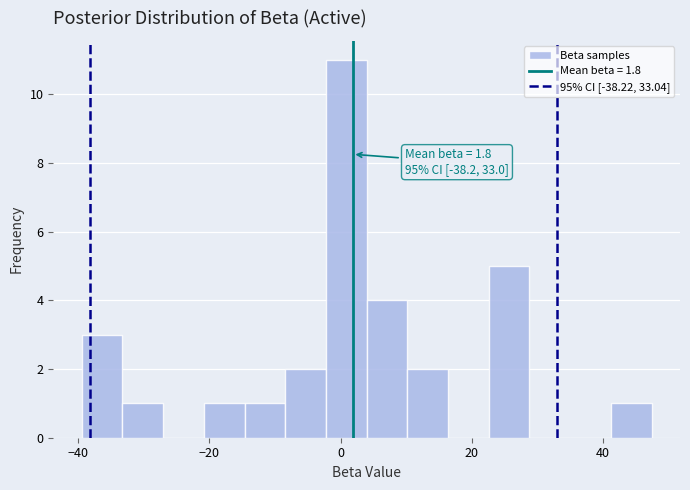

Read against the x-axis, roughly where is the centre of the tallest bar?

0